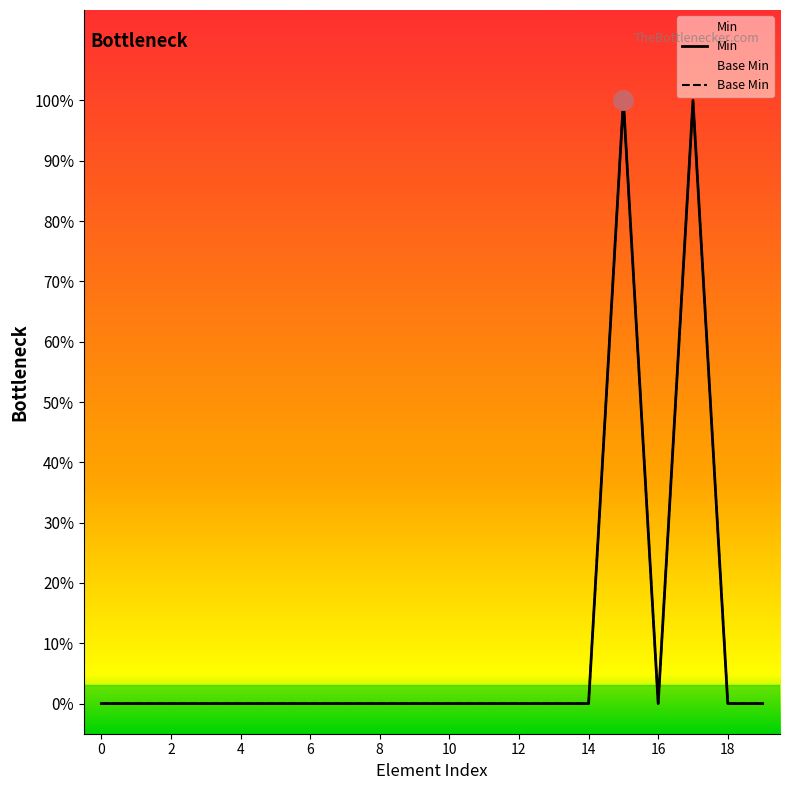

The value of Base Min at Observation.interpretation is 1. True or false?

False